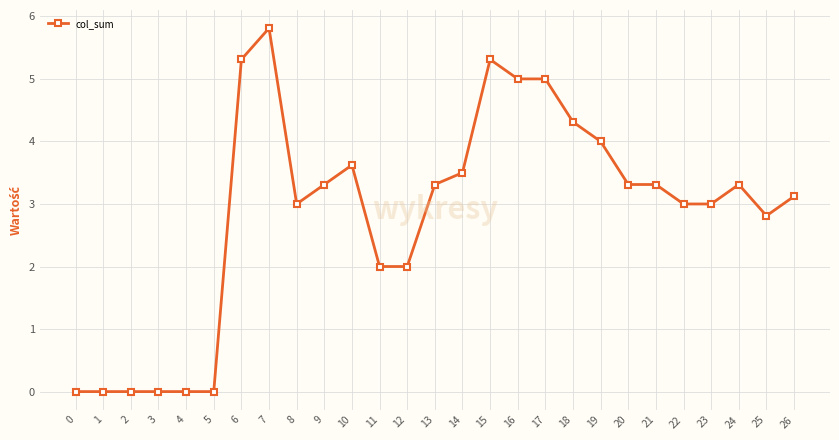

Where does the data first go above 3?

6